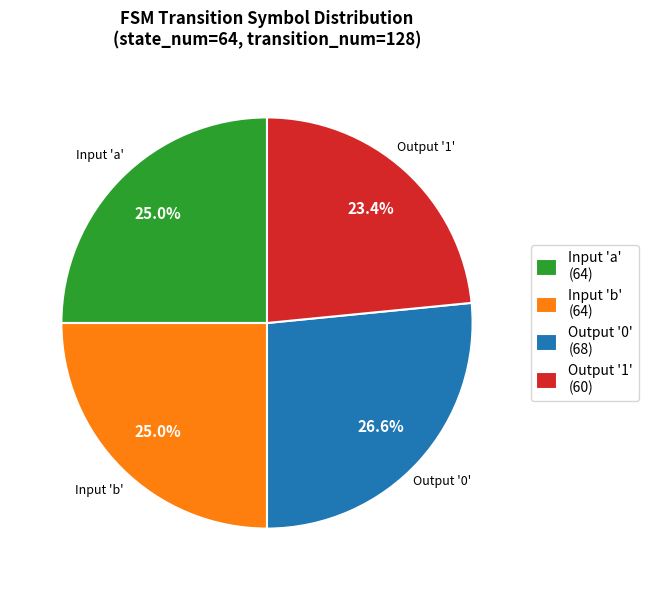

How many segments does this pie chart have?

4